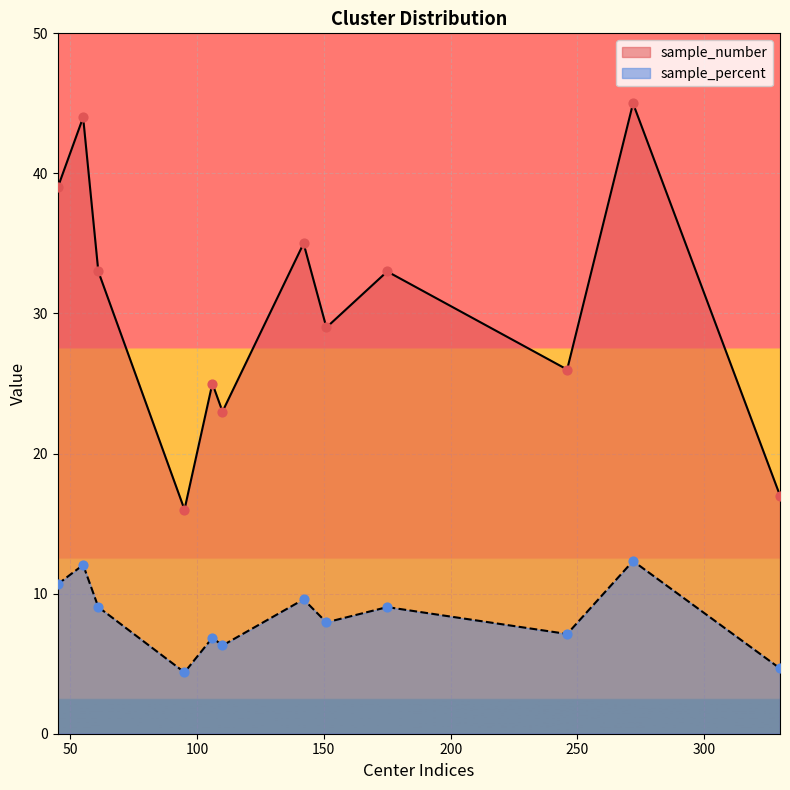

What are all the series names shown in the legend?

sample_number, sample_percent